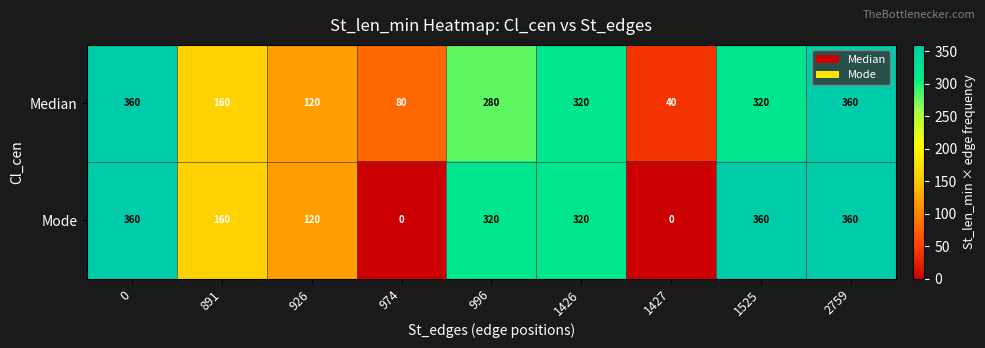

Is the value of Mode at 891 greater than the value of Median at 2759?

No